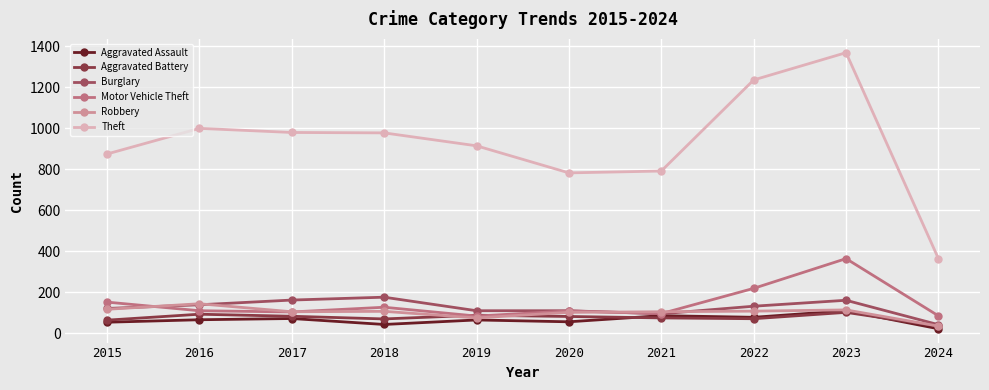

How many data points does each series have?

10